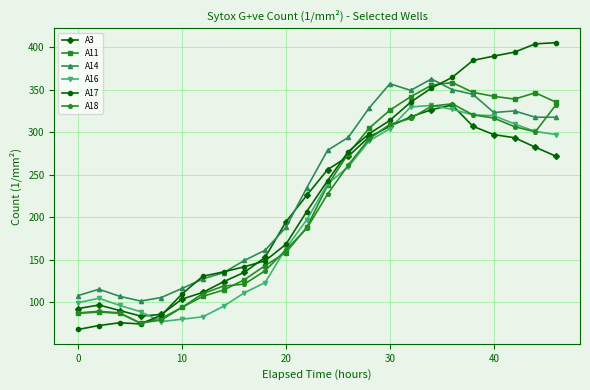

True or false: A17 and A16 intersect in this chart.

True